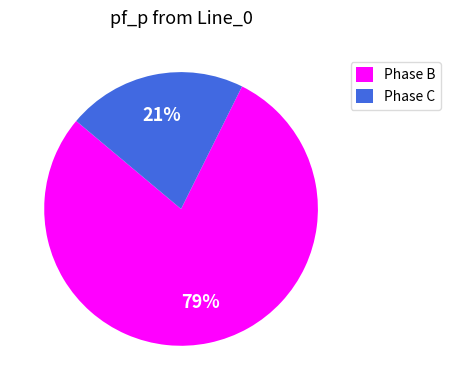

The Phase B slice represents 79% of the pie. True or false?

True